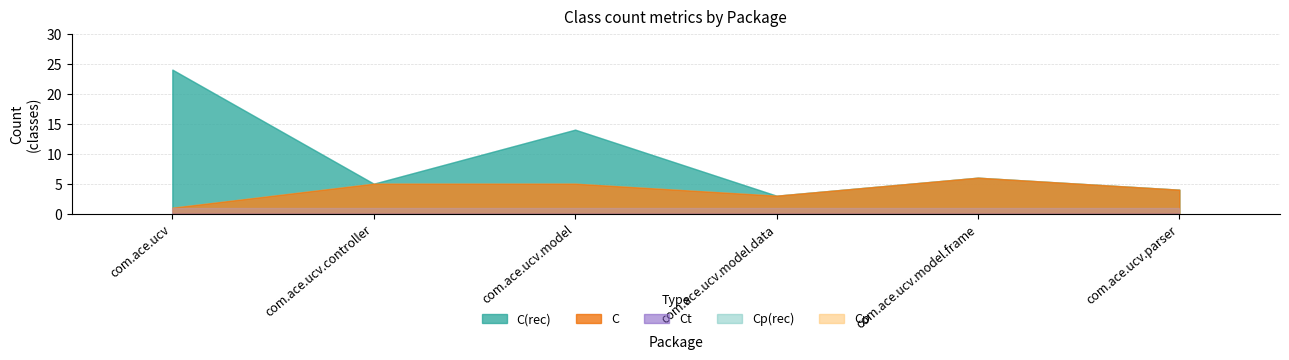

Where does the C series first go above 5?

com.ace.ucv.model.frame